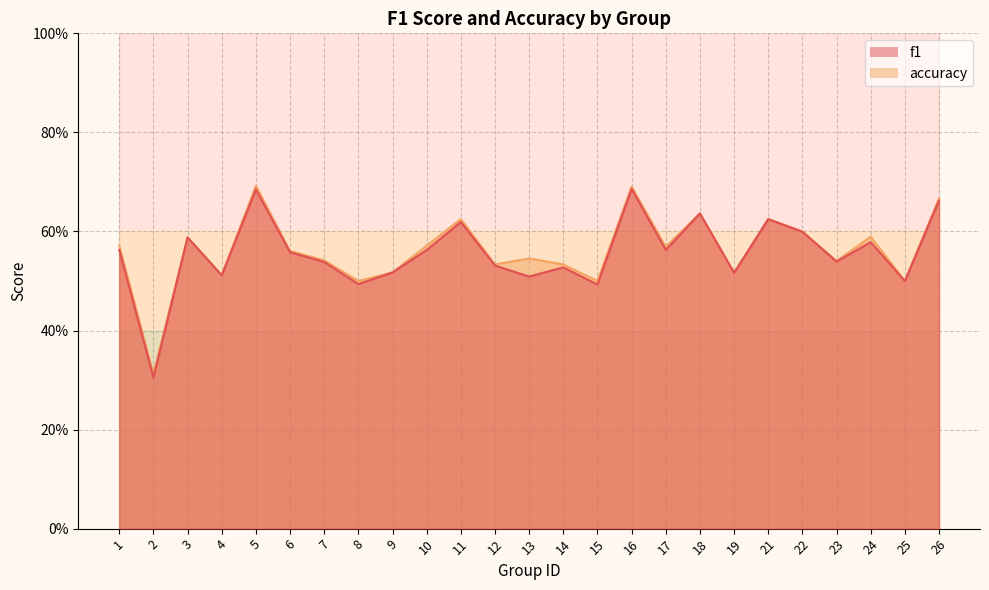

The f1 series shows 0.2 at 15. True or false?

False